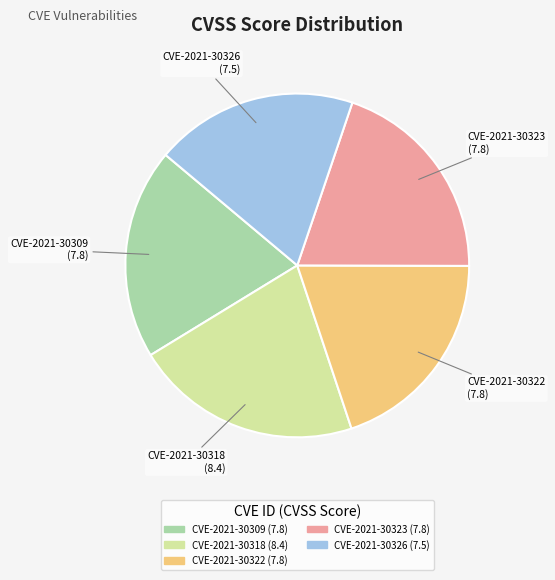

Count the number of slices in the pie.

5